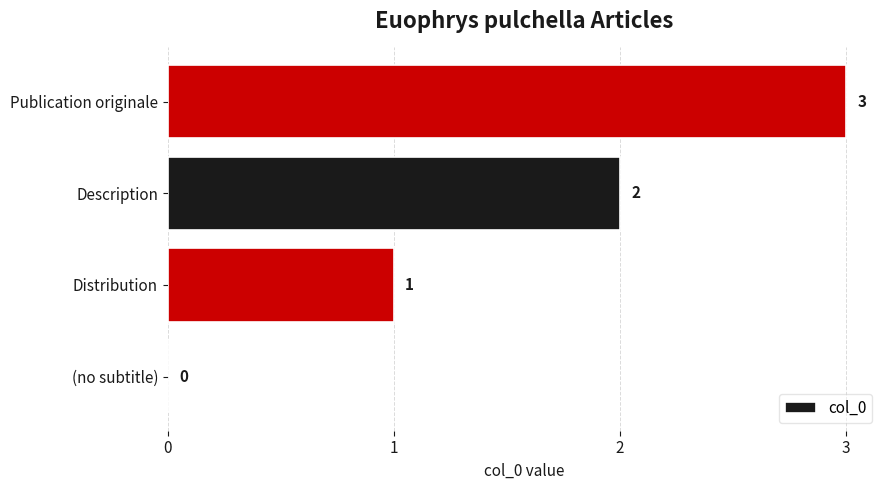

The chart shows a value of 2 at Description. True or false?

True